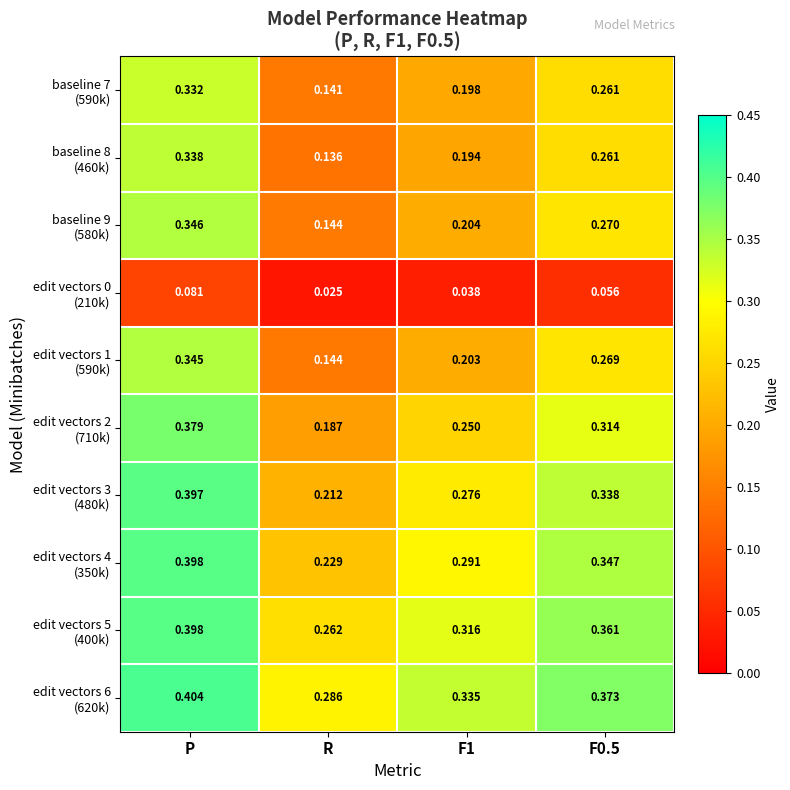

At which category is the sum across all series the highest?

P